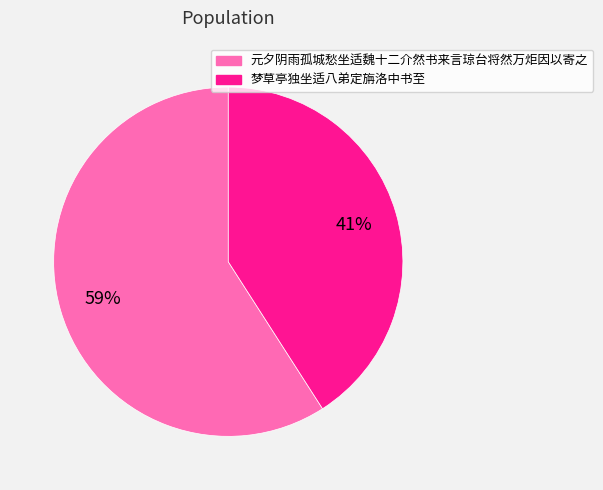

What is the largest slice in the pie chart?

元夕阴雨孤城愁坐适魏十二介然书来言琼台将然万炬因以寄之